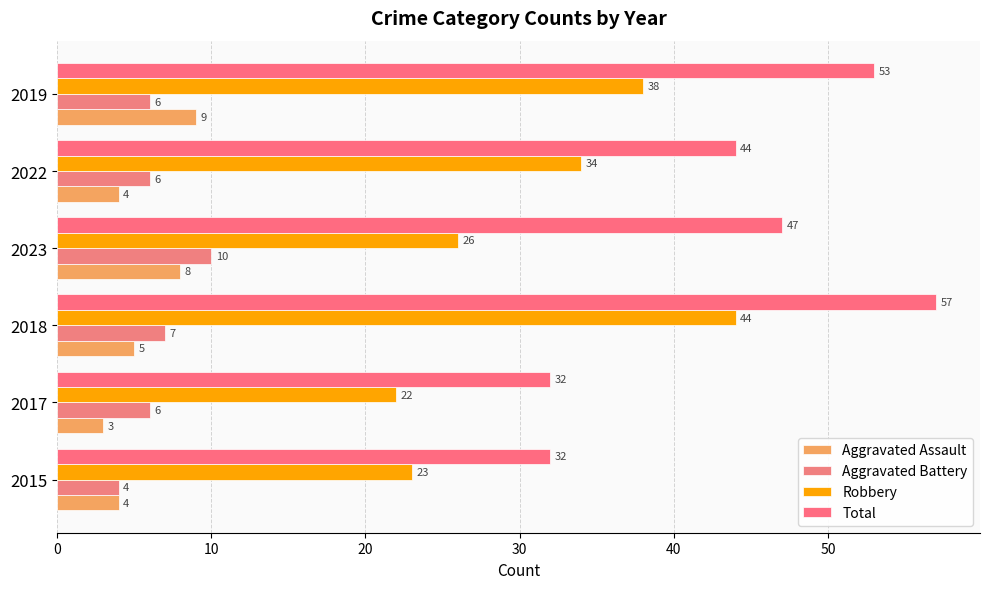

Count the number of data series in this chart.

4